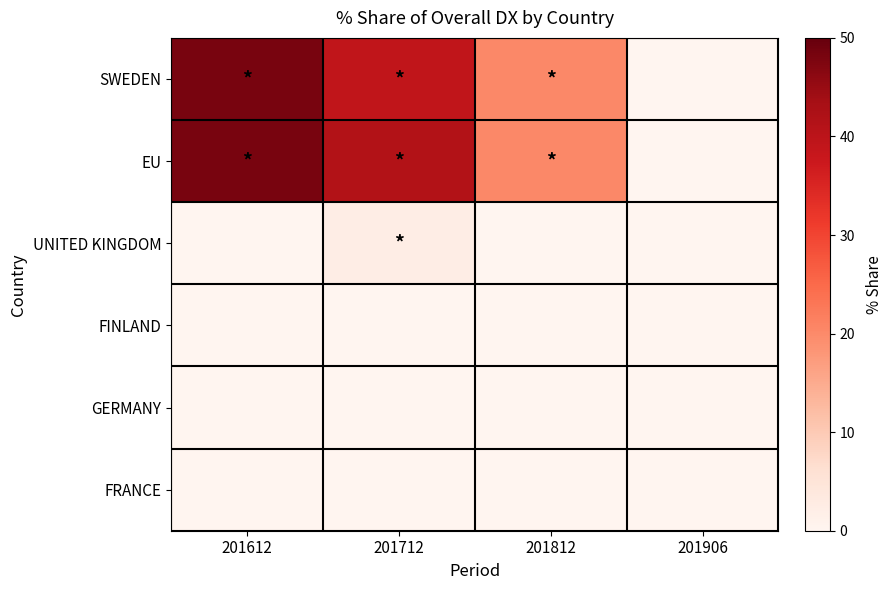

Reading left to right, list all the values displayed in this chart.

SWEDEN: 201612=48.2	201712=39.2	201812=20.3	201906=0.0
EU: 201612=48.2	201712=41.5	201812=20.3	201906=0.0
UNITED KINGDOM: 201612=0.0	201712=2.3	201812=0.0	201906=0.0
FINLAND: 201612=0.0	201712=0.0	201812=0.0	201906=0.0
GERMANY: 201612=0.0	201712=0.0	201812=0.0	201906=0.0
FRANCE: 201612=0.0	201712=0.0	201812=0.0	201906=0.0